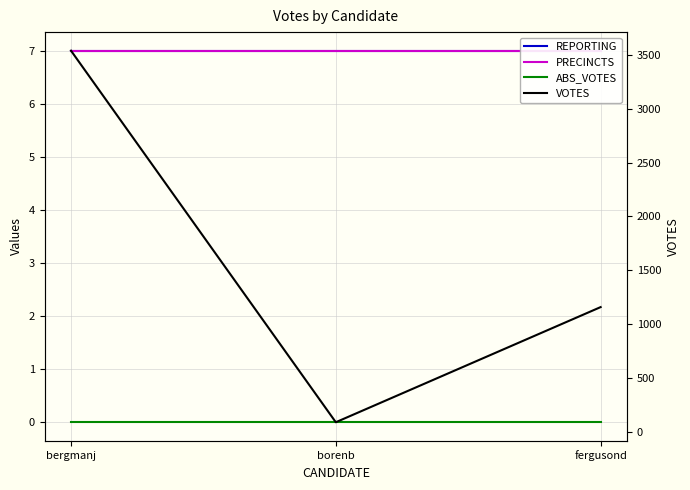

Count the VOTES values in the range 87 to 3540.

3